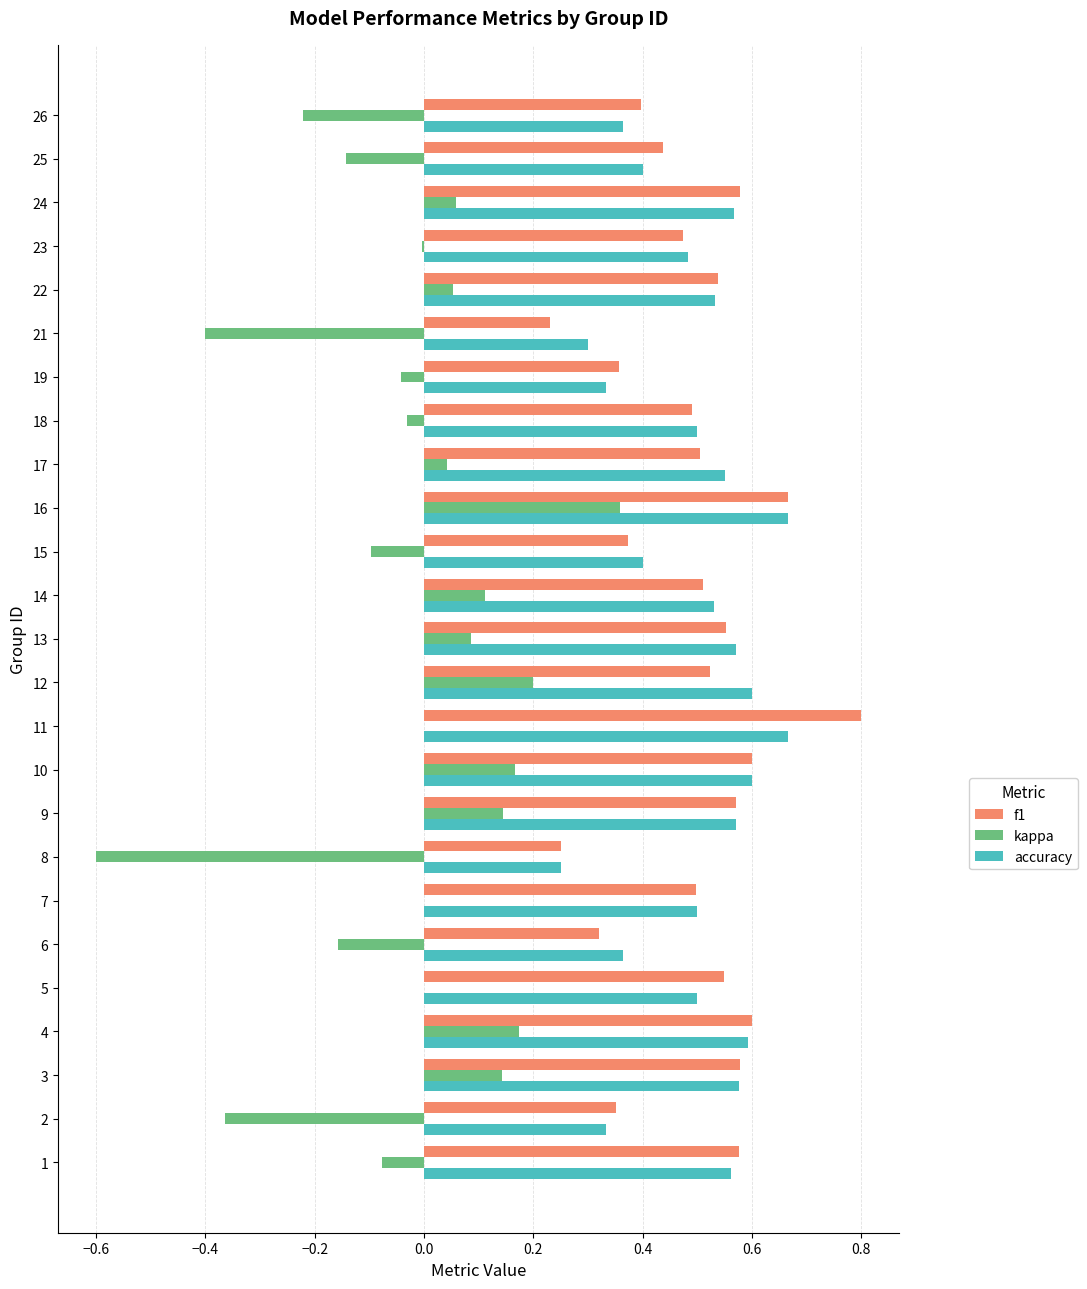

Between 4 and 21, which series saw the biggest shift?

kappa